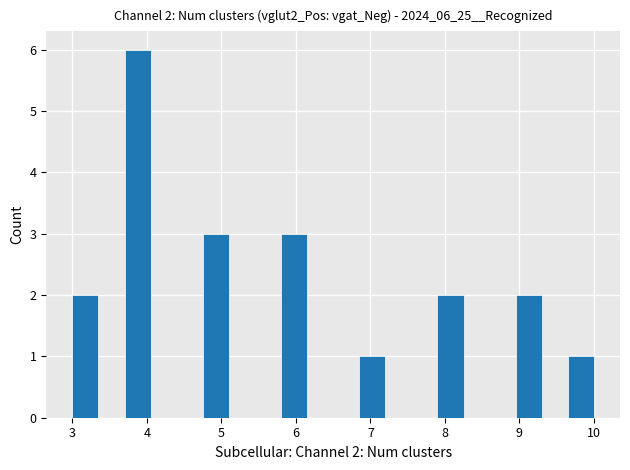

Around what value on the x-axis is the tallest bar? Give the approximate position of its centre, as read against the axis.

3.9